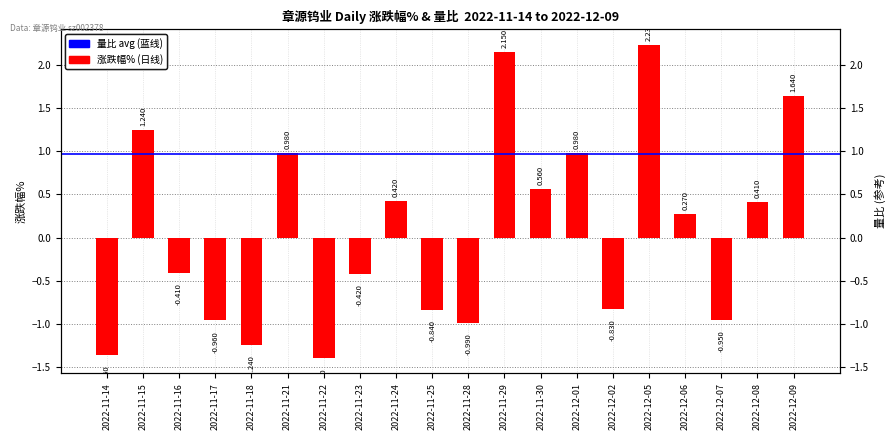

List the labels in order of value, smallest first.

2022-11-22, 2022-11-14, 2022-11-18, 2022-11-28, 2022-11-17, 2022-12-07, 2022-11-25, 2022-12-02, 2022-11-23, 2022-11-16, 2022-12-06, 2022-12-08, 2022-11-24, 2022-11-30, 2022-11-21, 2022-12-01, 2022-11-15, 2022-12-09, 2022-11-29, 2022-12-05